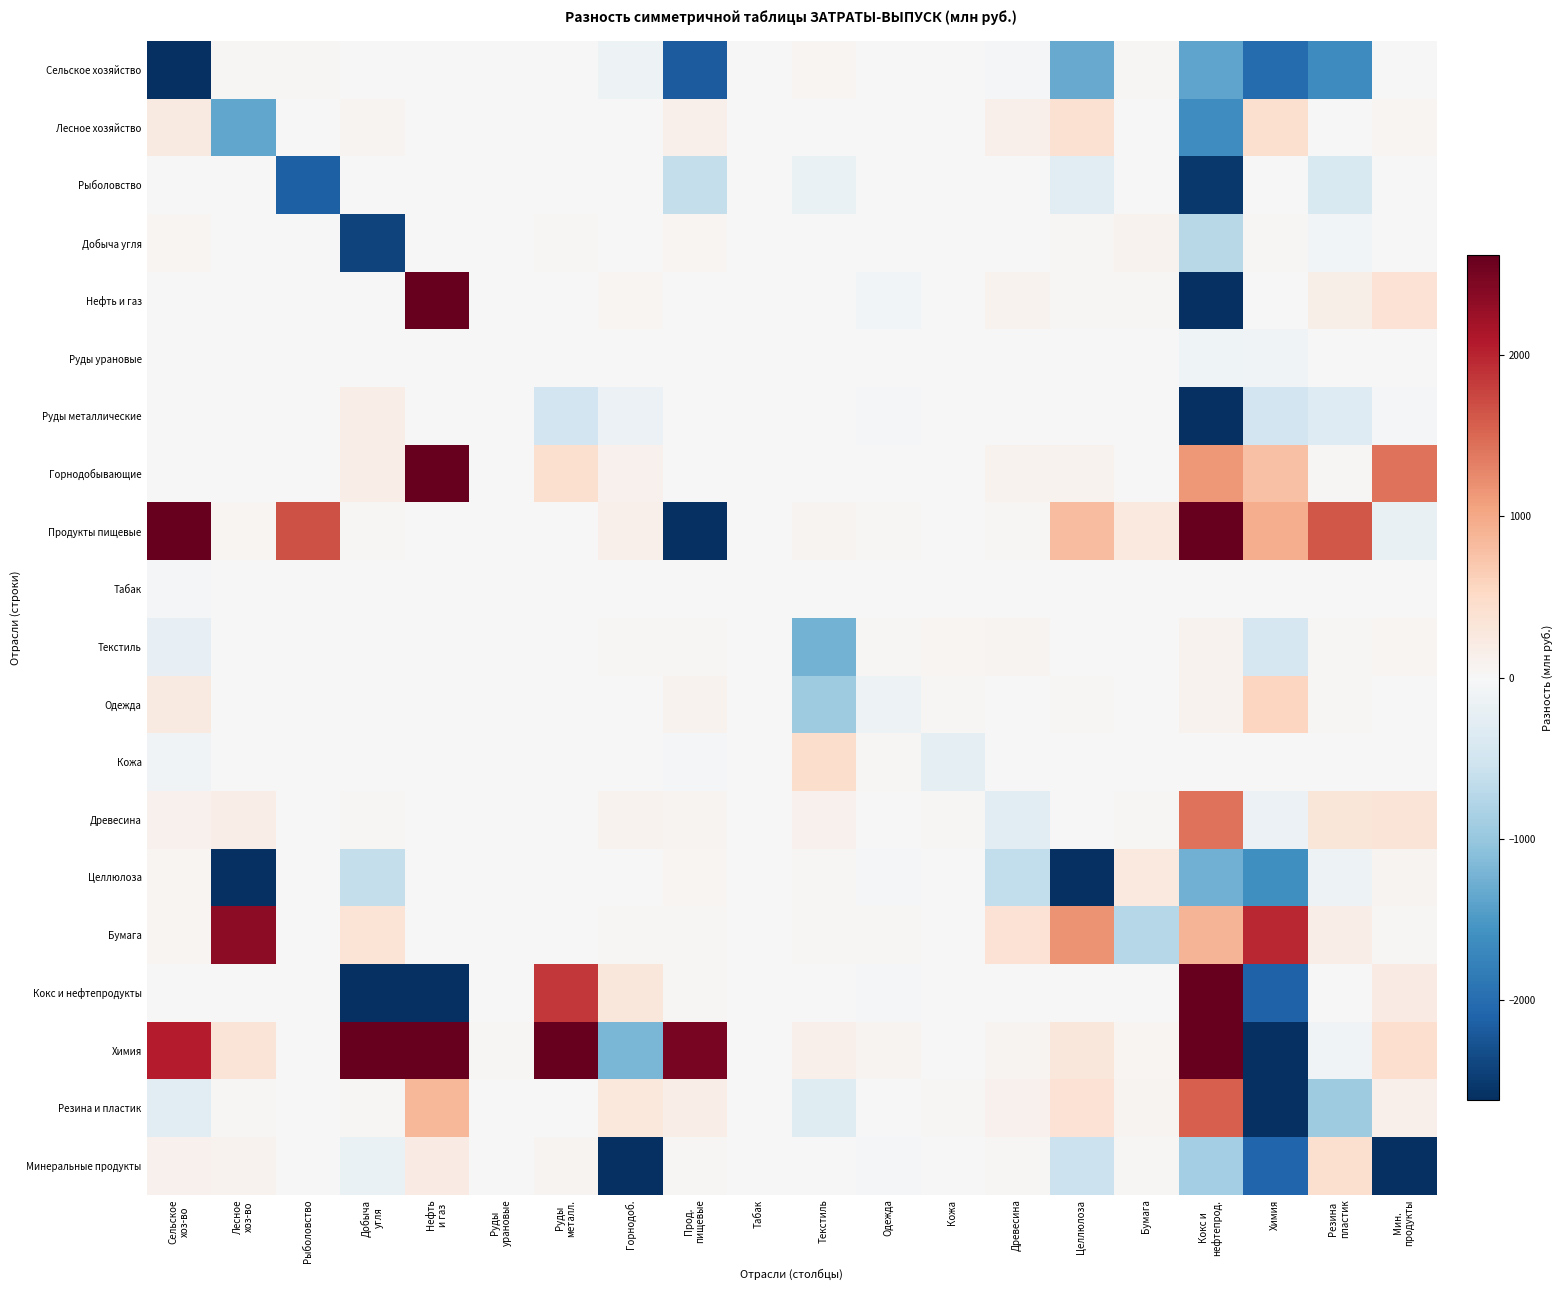

What is the spread (max minus min) of values at Лесное
хоз-во?

6562